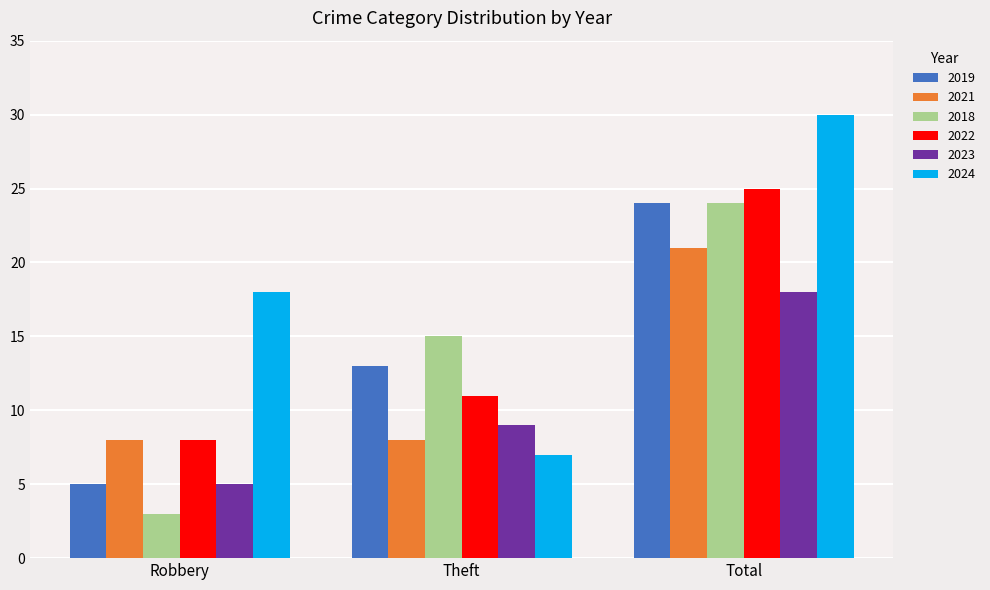

Is the value of 2021 at Total greater than the value of 2022 at Total?

No